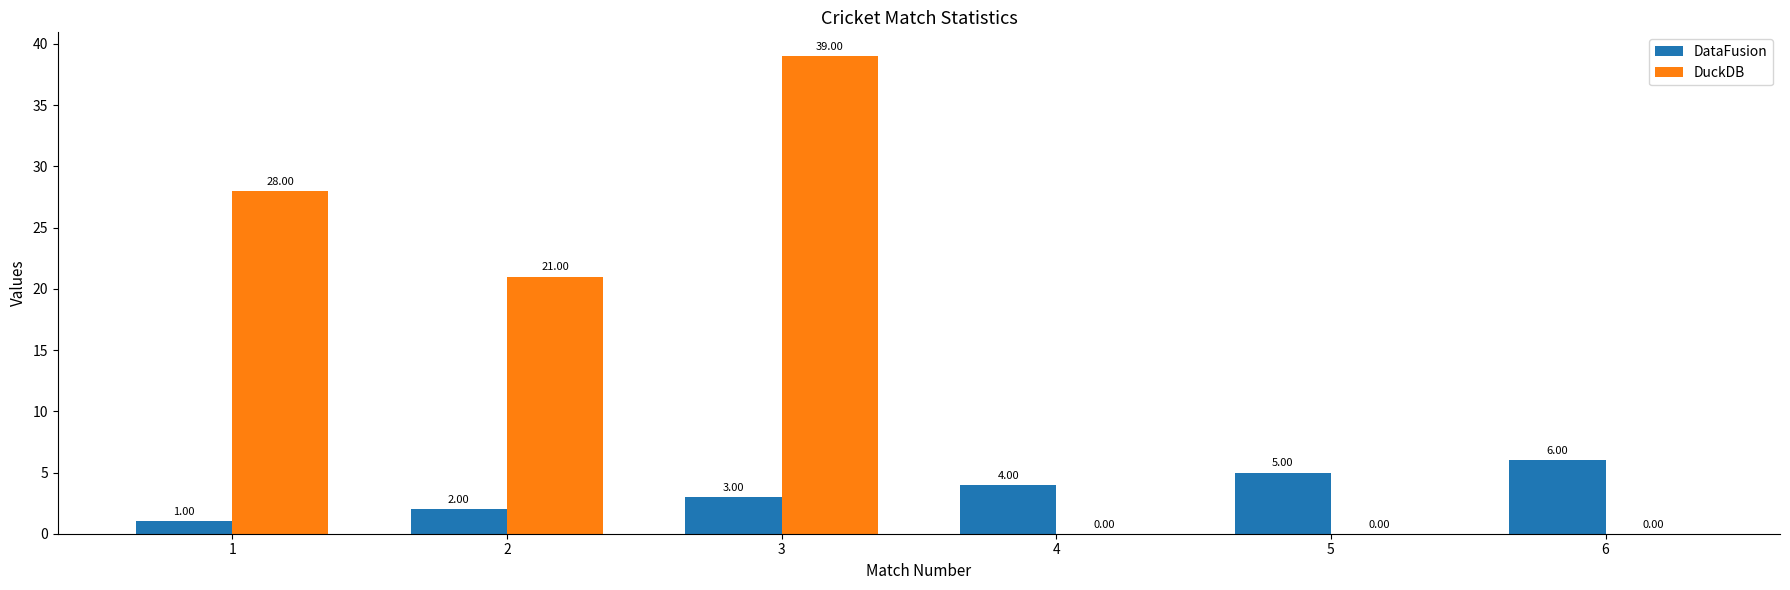

How many data points does each series have?

6